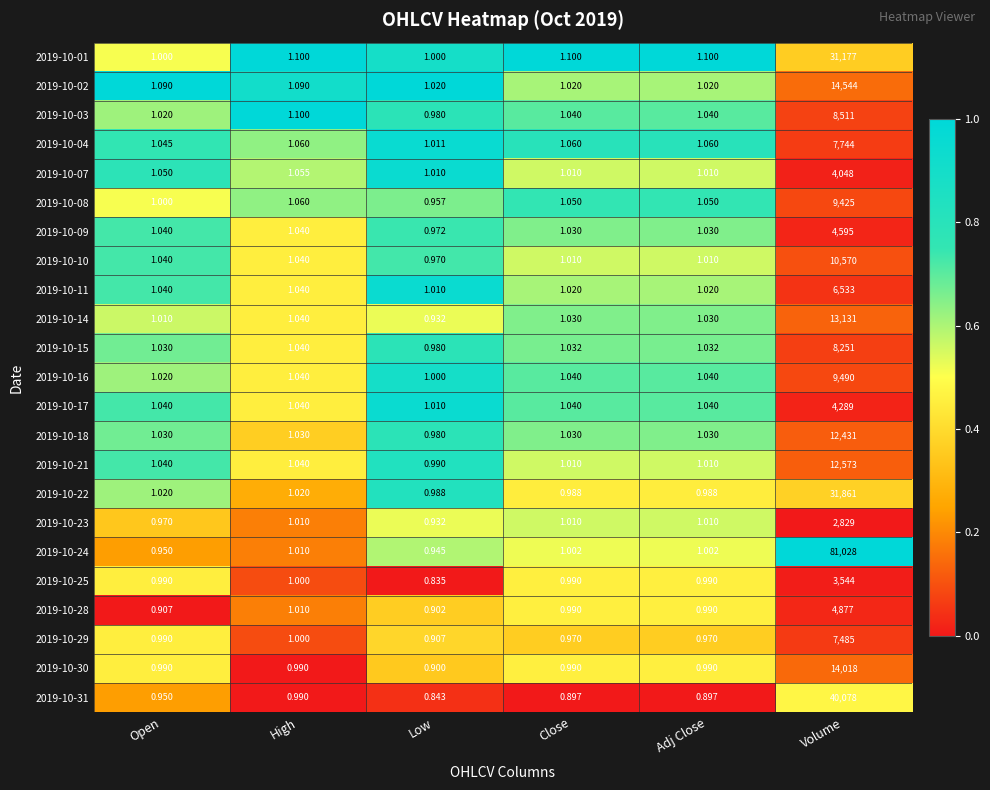

Which category has the highest value across all series?

Volume